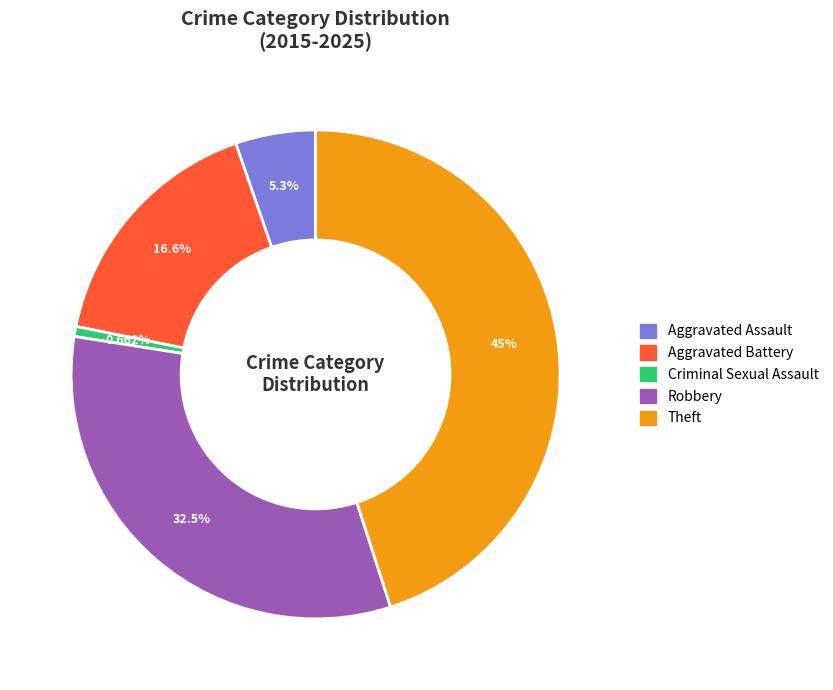

To the nearest percent, what is the combined percentage of Robbery and Aggravated Assault?

38%